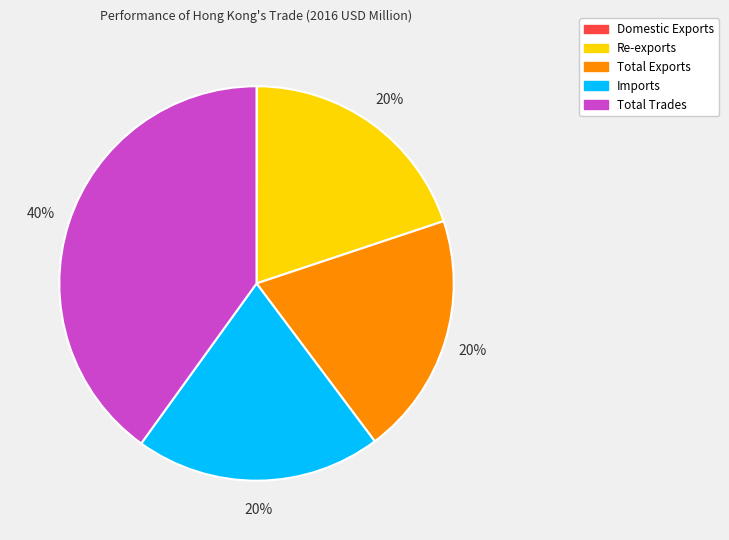

To the nearest percent, what is the difference between the Total Exports and Total Trades slice percentages?

20%